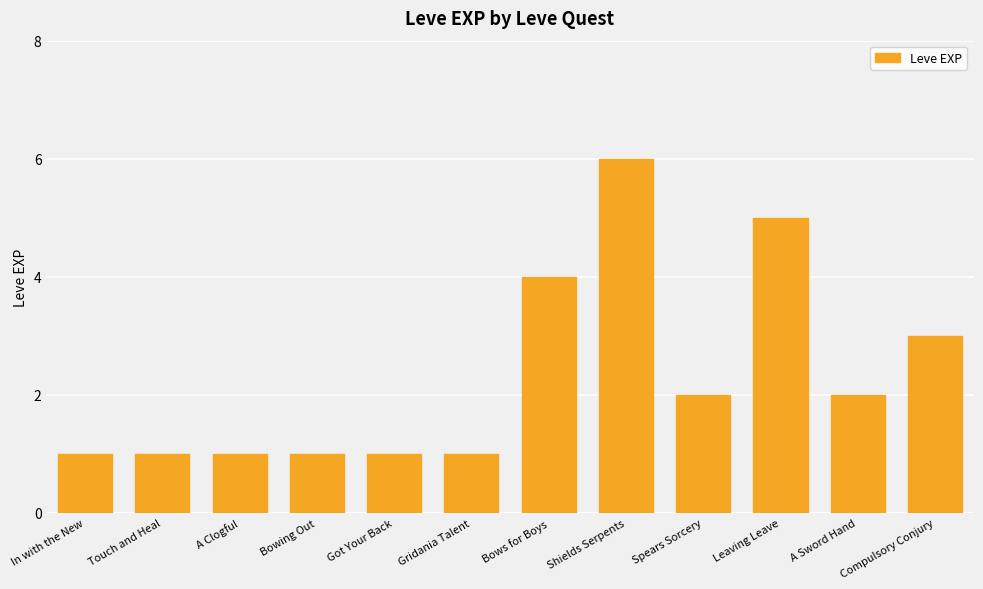

How many values are between 1 and 4?

10